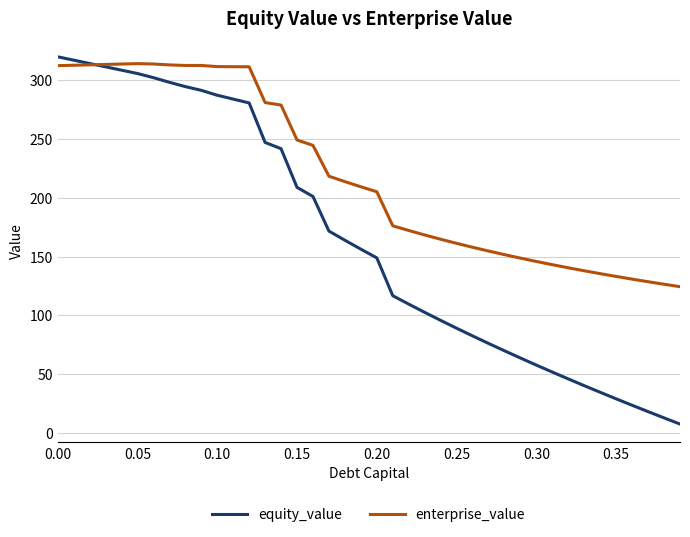

What is the smallest value displayed?

7.8